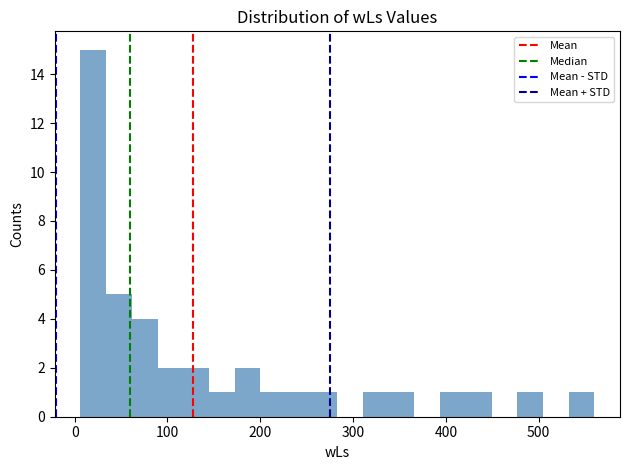

Read against the x-axis, roughly where is the centre of the tallest bar?

20